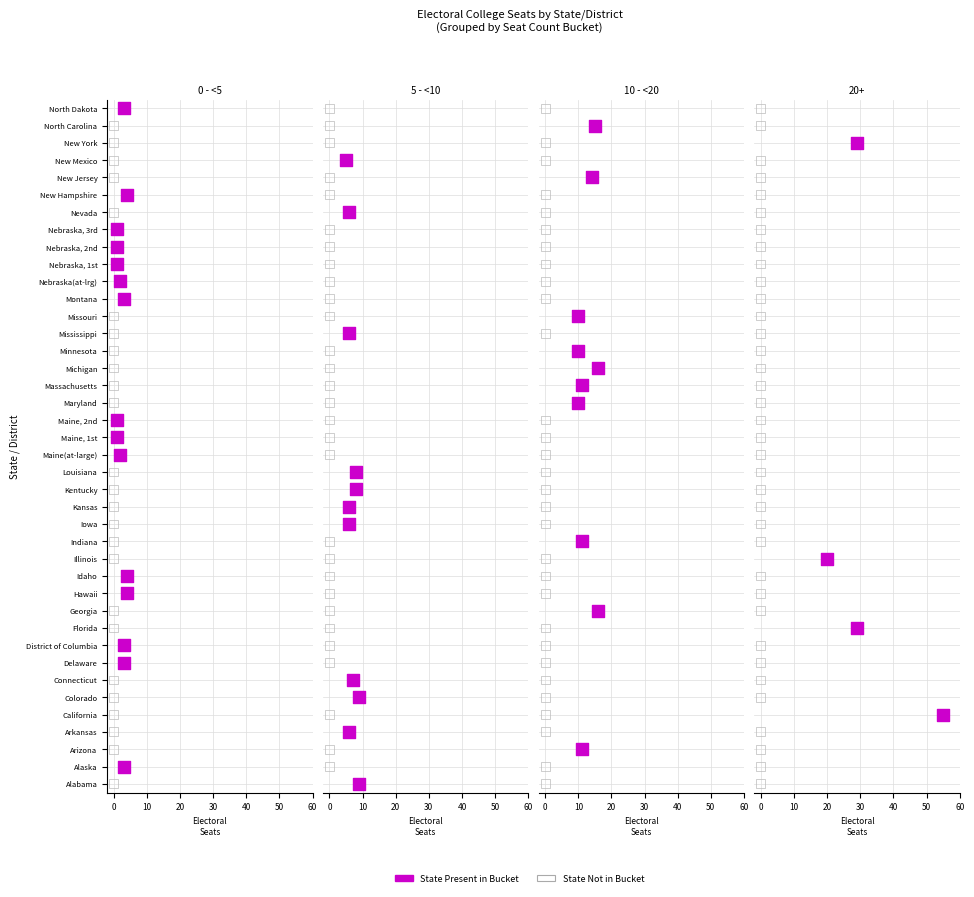

What is the change in value from 21 to 34?

+3